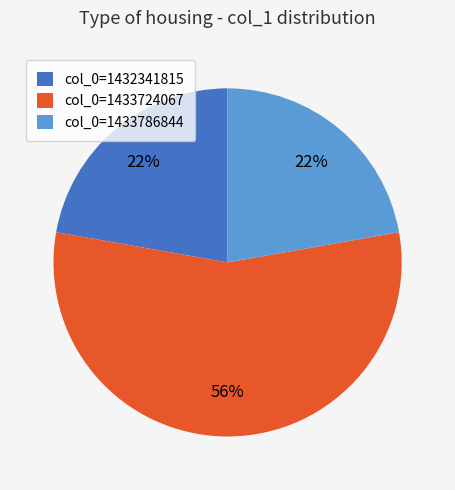

Between col_0=1433724067 and col_0=1433786844, which is larger?

col_0=1433724067